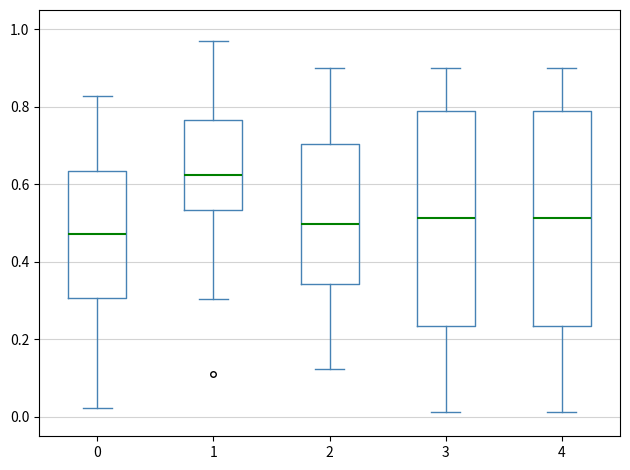

Reading left to right, transcribe this box plot: for each box, give where its median line is, the range the box spans, and where its two whiskers end, as read against the y-axis. The values are not printed on the chart, so give them approximately, as read against the axis.

0: median 0.48, box 0.30 to 0.64, whiskers 0.02 to 0.82
1: median 0.62, box 0.54 to 0.76, whiskers 0.30 to 0.96
2: median 0.50, box 0.34 to 0.70, whiskers 0.12 to 0.90
3: median 0.52, box 0.24 to 0.78, whiskers 0.02 to 0.90
4: median 0.52, box 0.24 to 0.78, whiskers 0.02 to 0.90